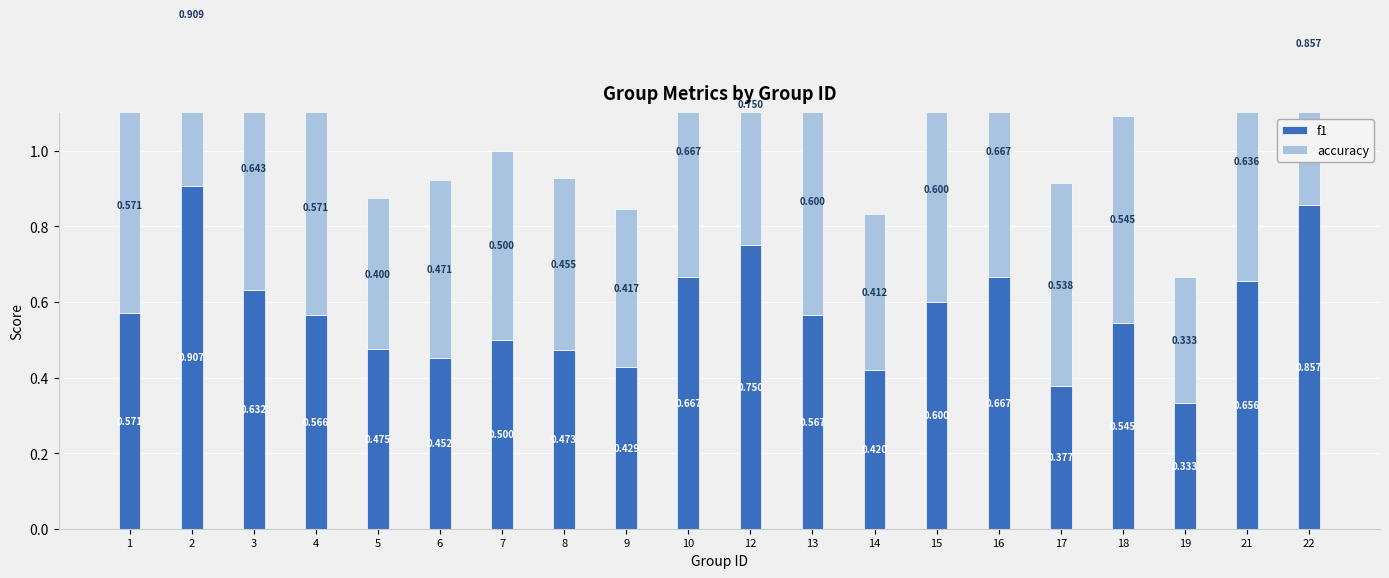

What is the difference between the second highest and minimum values in the f1 series?

0.5